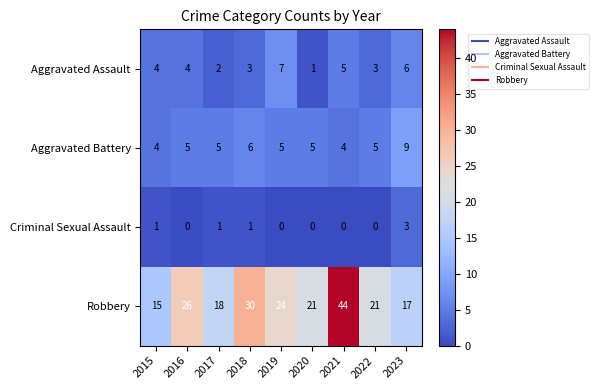

What value does the Robbery series have at 2019?

24